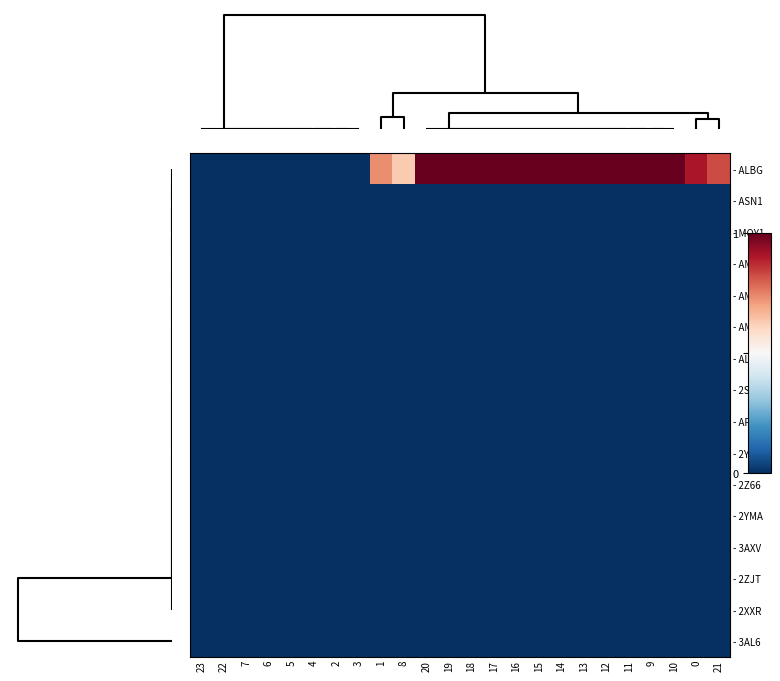

Between 2 and 3, which is larger?

2